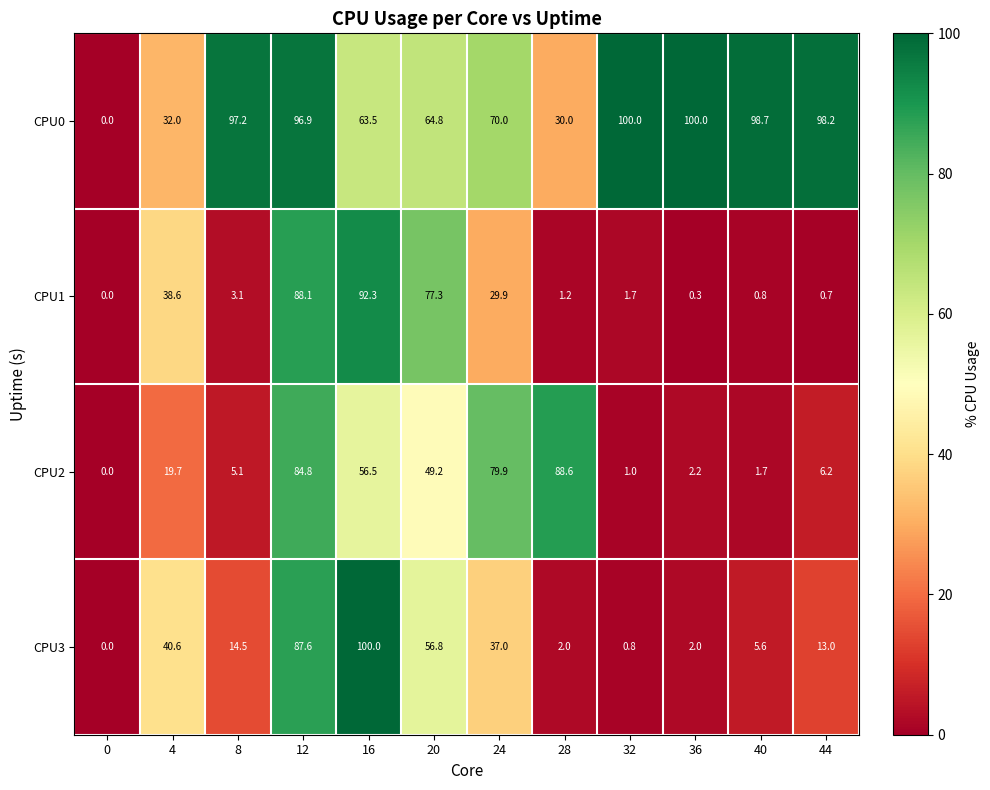

At which category is the sum across all series the highest?

12